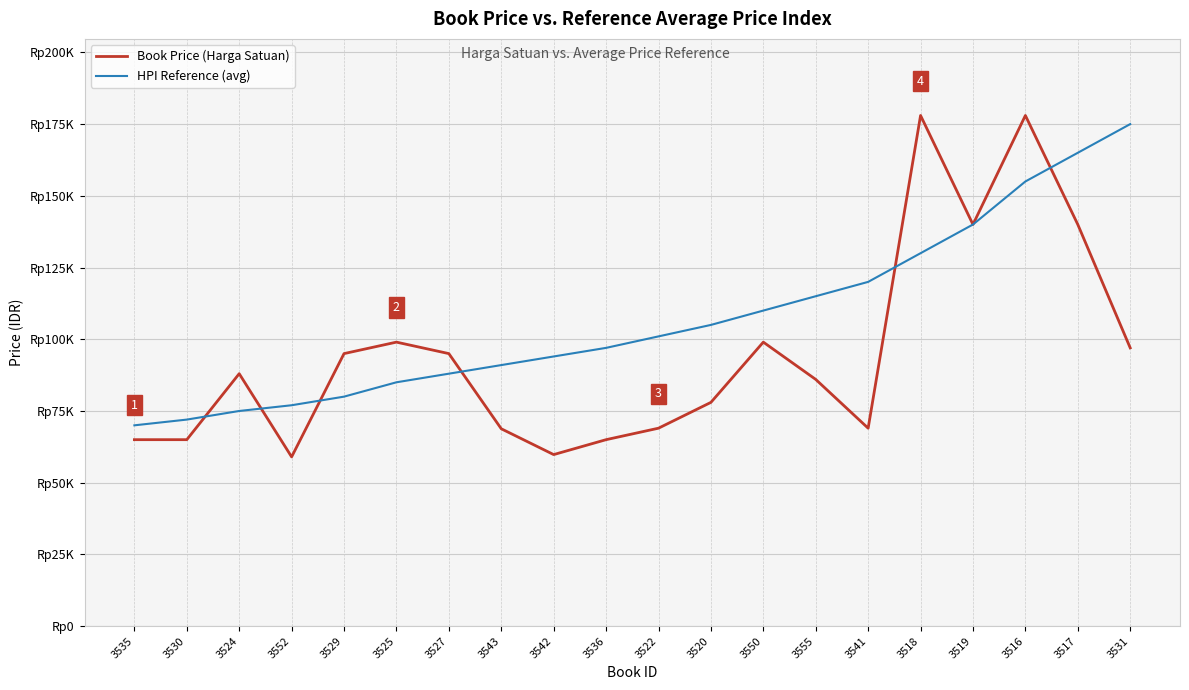

Is this an area chart (filled region under the line)?

No